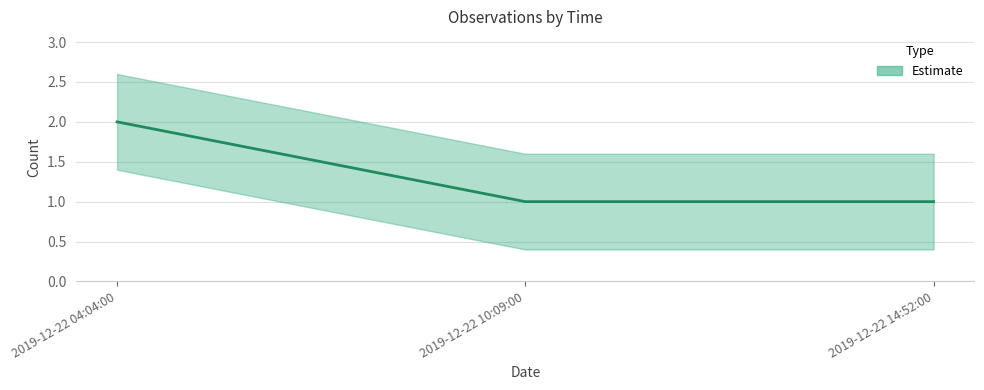

What is the approximate value at 2019-12-22 04:04:00?

2